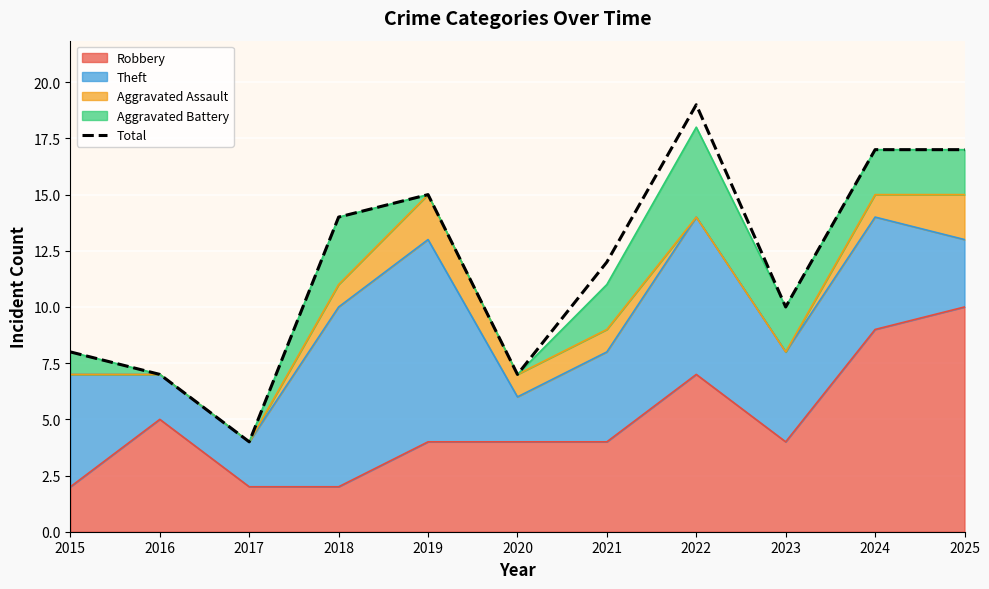

The value at 2021 is 3. True or false?

False